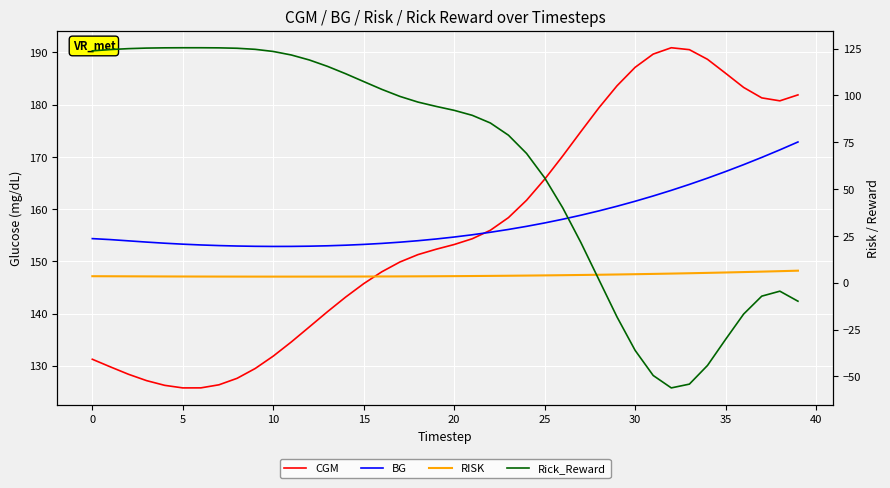

Rank the series at 10 from highest to lowest value.

BG, CGM, Rick_Reward, RISK